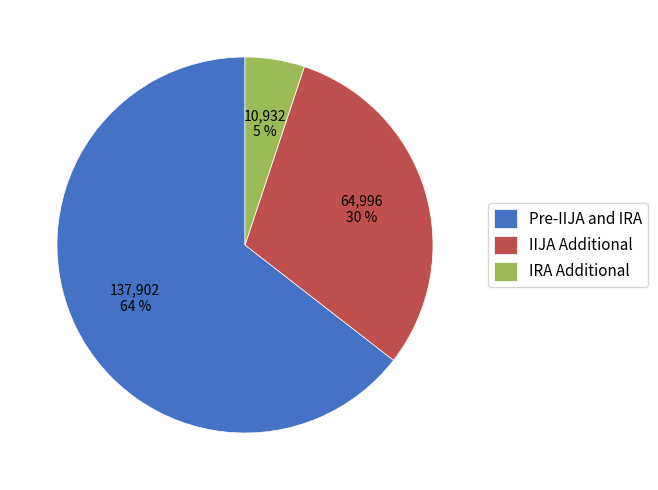

To the nearest percent, what is the combined percentage of Pre-IIJA and IRA and IIJA Additional?

95%